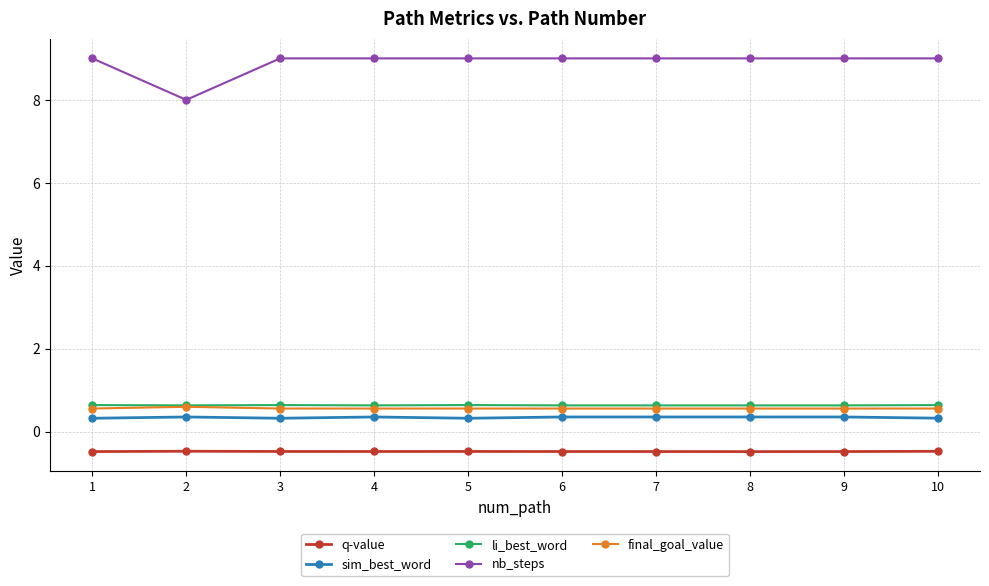

Which series changed the most between 2 and 8?

nb_steps